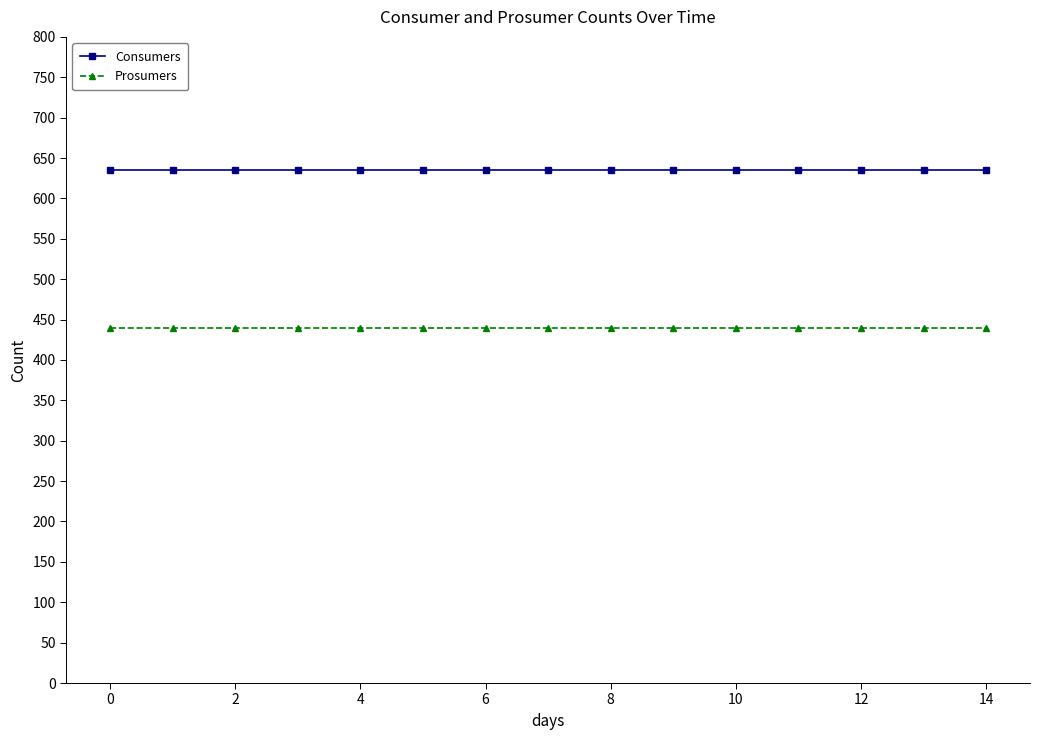

What is the minimum value shown in the chart?

440